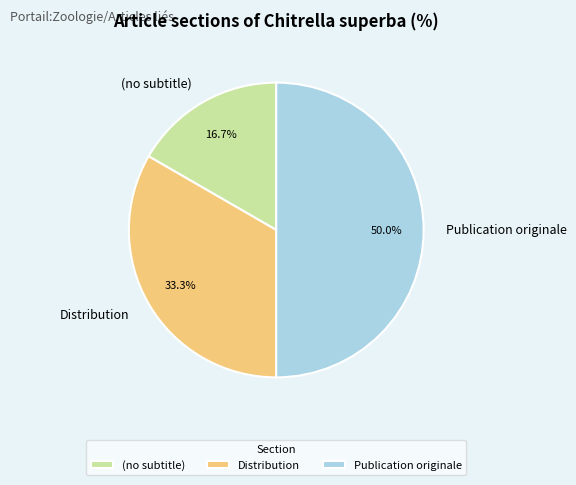

How many slices are in this pie chart?

3